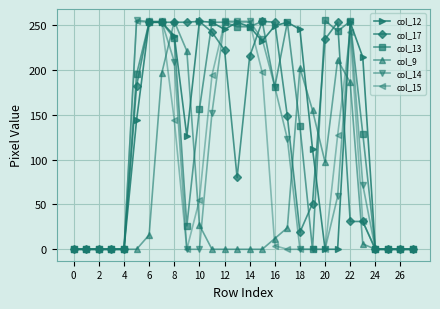

What is the maximum value shown in the chart?

255